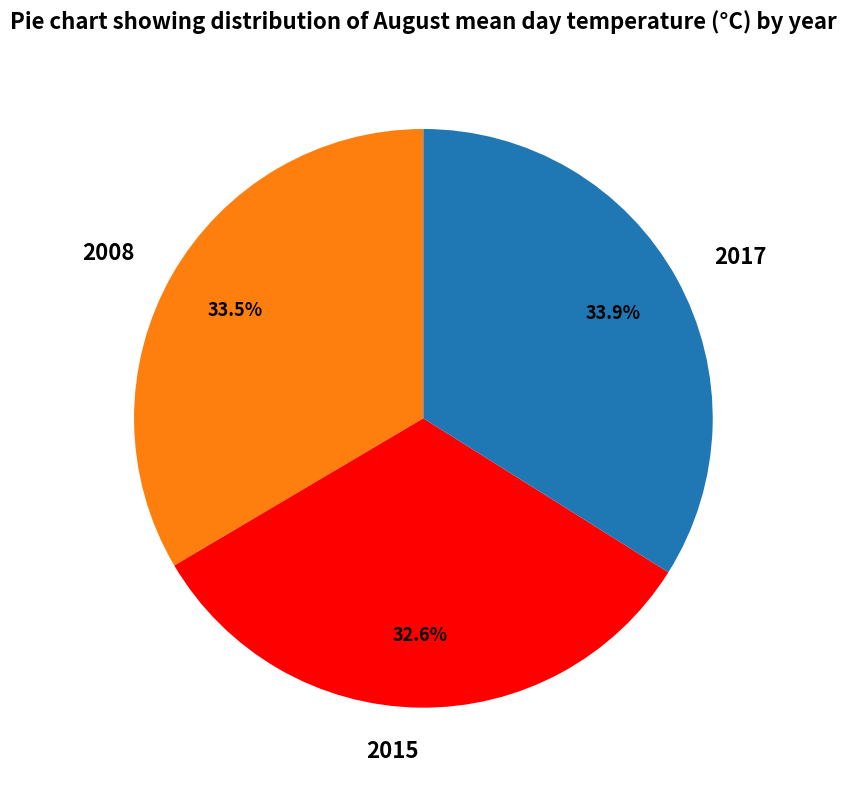

Is 2017 the majority of the pie?

No